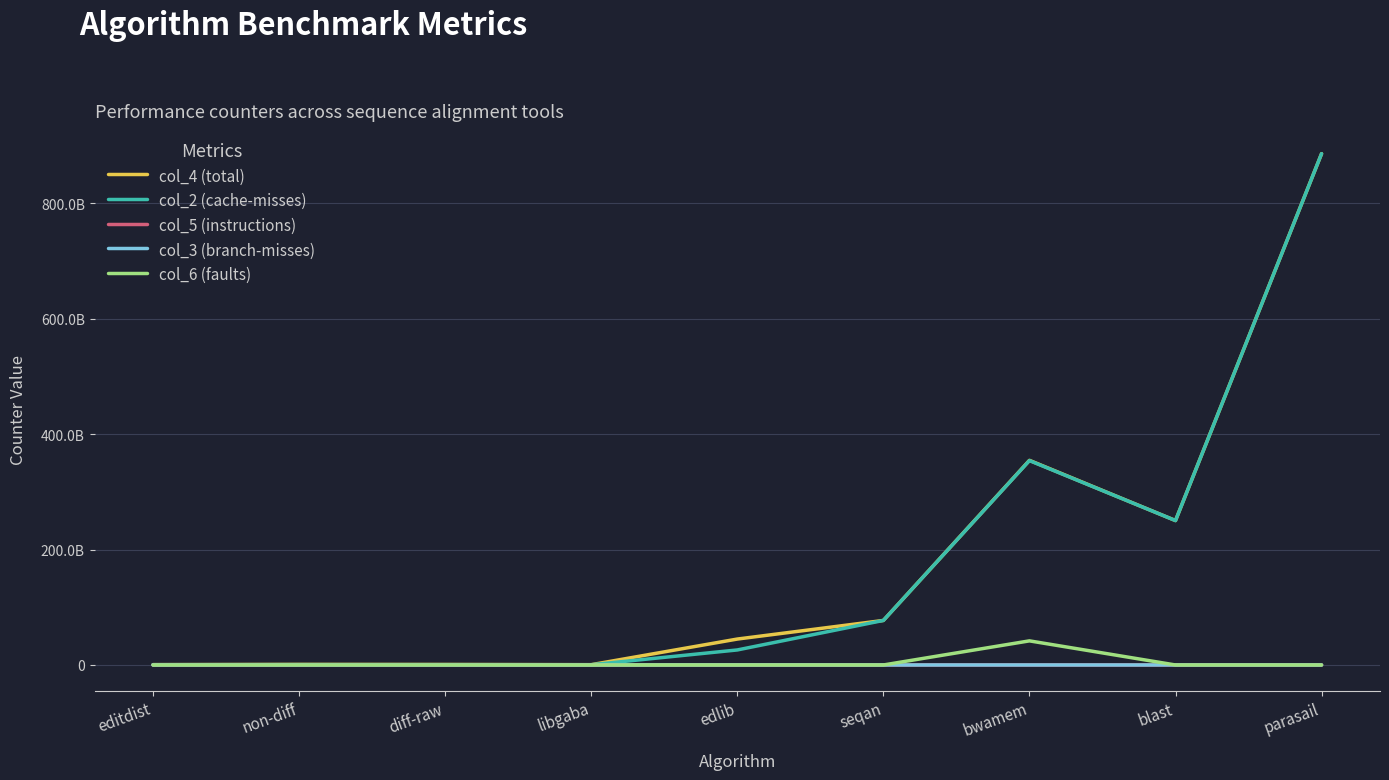

What are all the series names shown in the legend?

col_4 (total), col_2 (cache-misses), col_5 (instructions), col_3 (branch-misses), col_6 (faults)